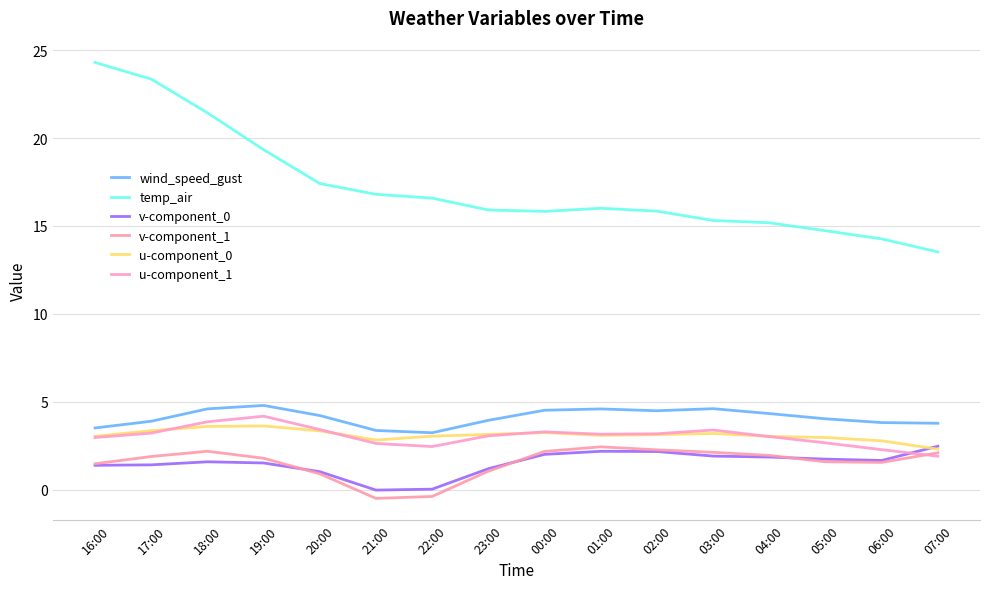

Which label corresponds to the smallest value in the chart?

21:00